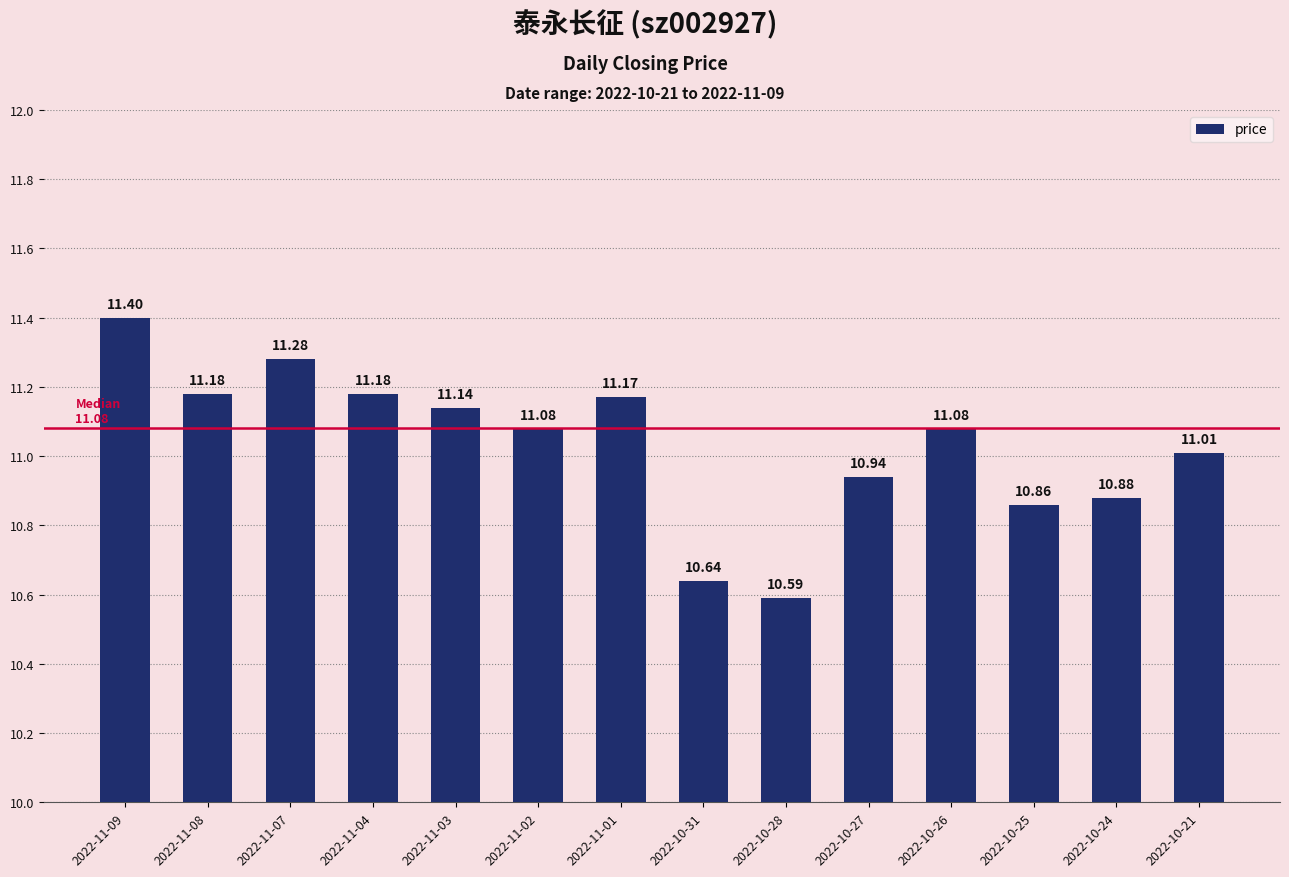

What is the difference between the maximum and minimum values?

0.8